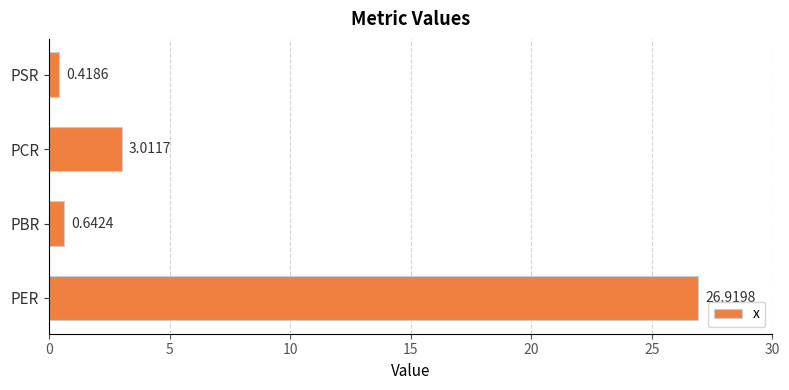

At which label is the value closest to 13?

PCR